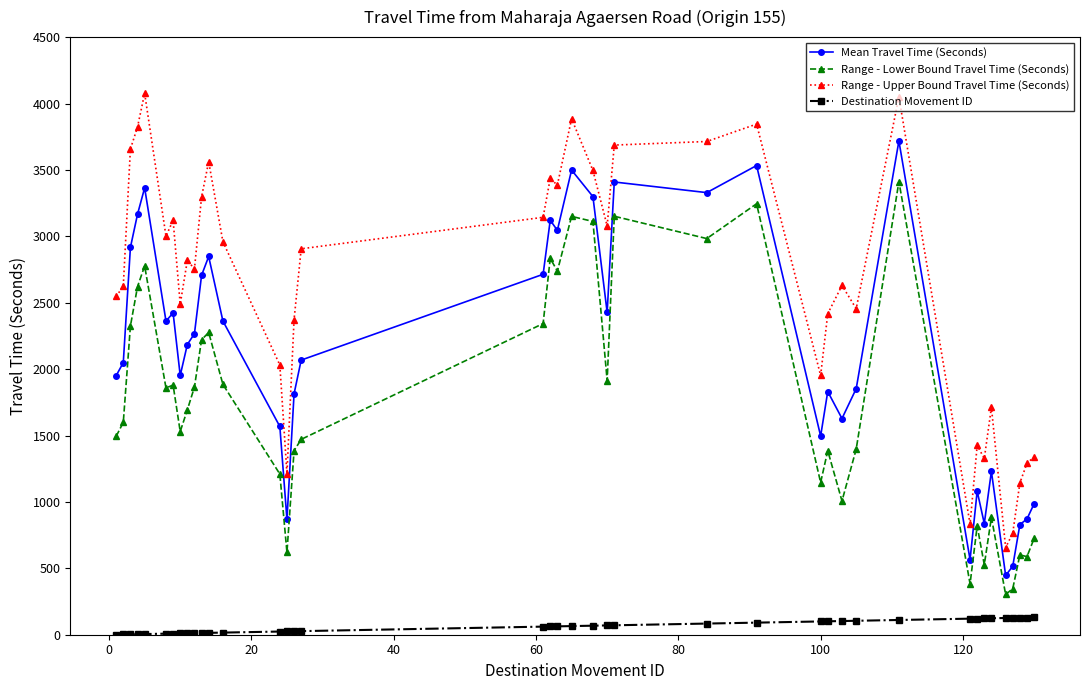

List the series in order of their overall mean, highest first.

Range - Upper Bound Travel Time (Seconds), Mean Travel Time (Seconds), Range - Lower Bound Travel Time (Seconds), Destination Movement ID